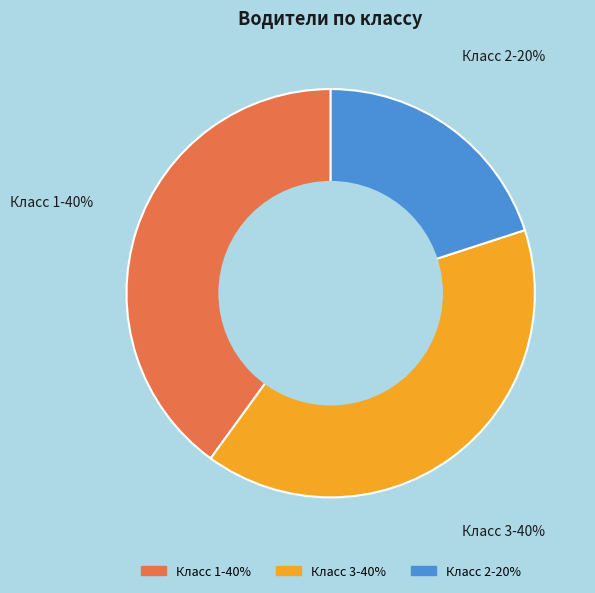

Count the number of slices in the pie.

3